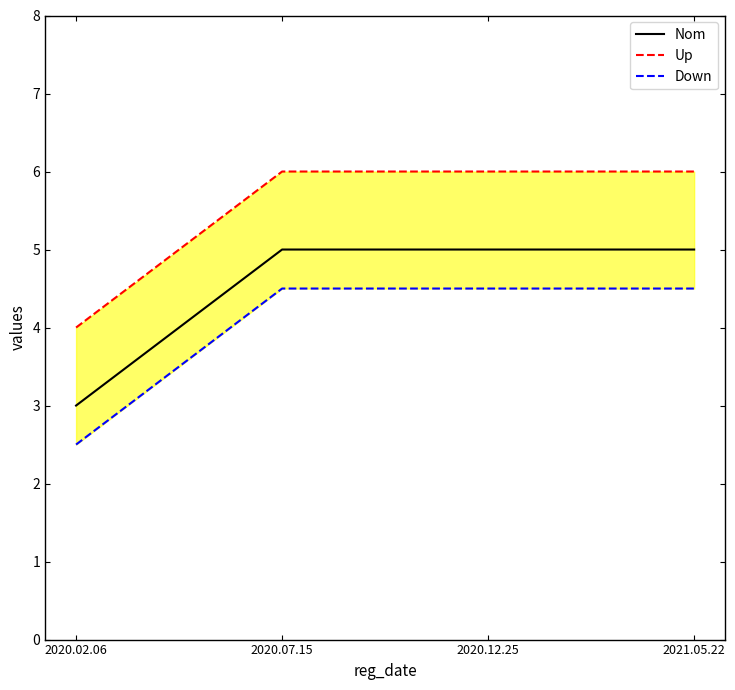

What is the value of the ratings_down point at the 2nd from the left?

4.5